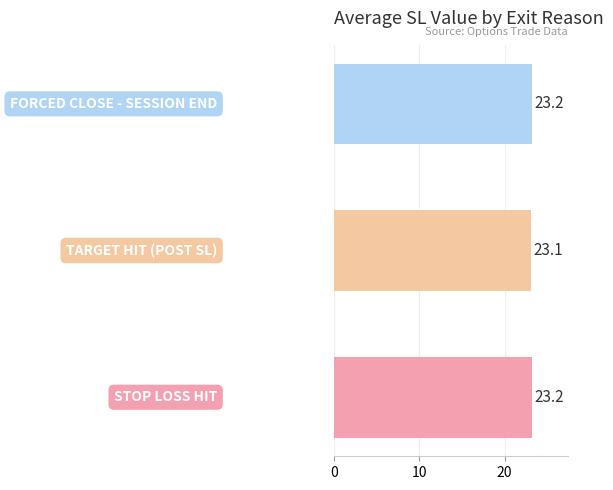

What is the average value?

23.2